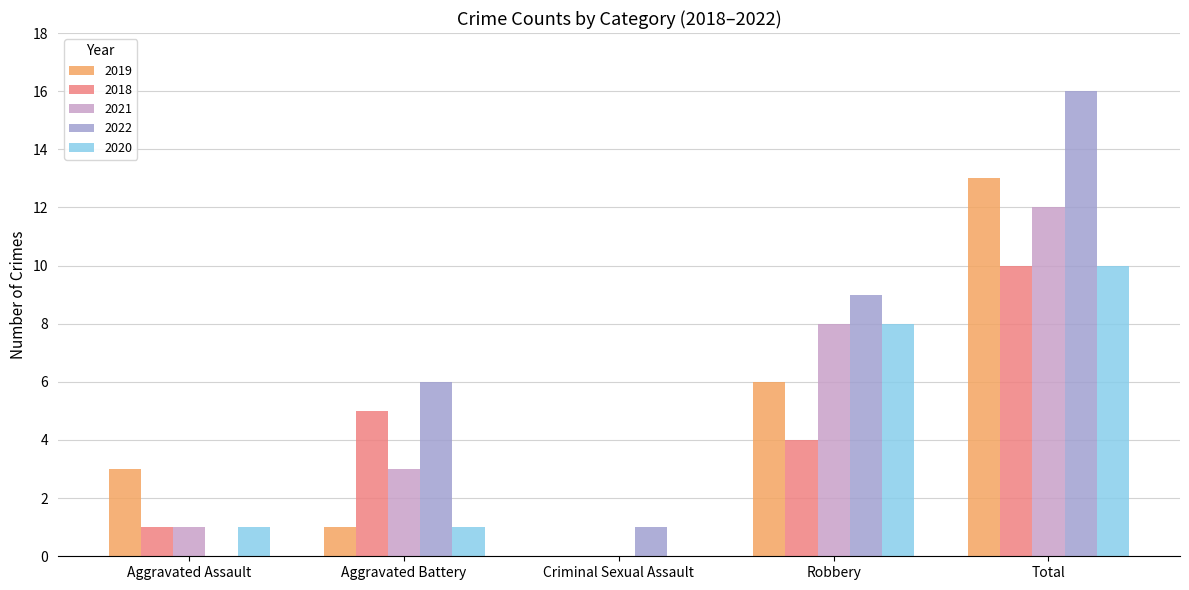

The 2020 series shows 1 at Aggravated Assault. True or false?

True